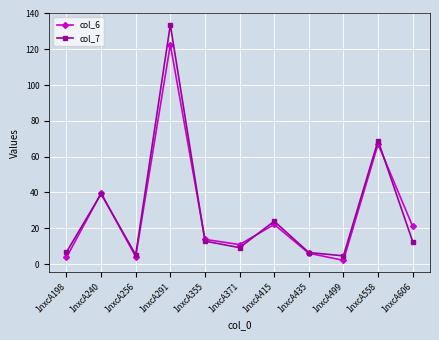

Does the chart have visible grid lines?

Yes